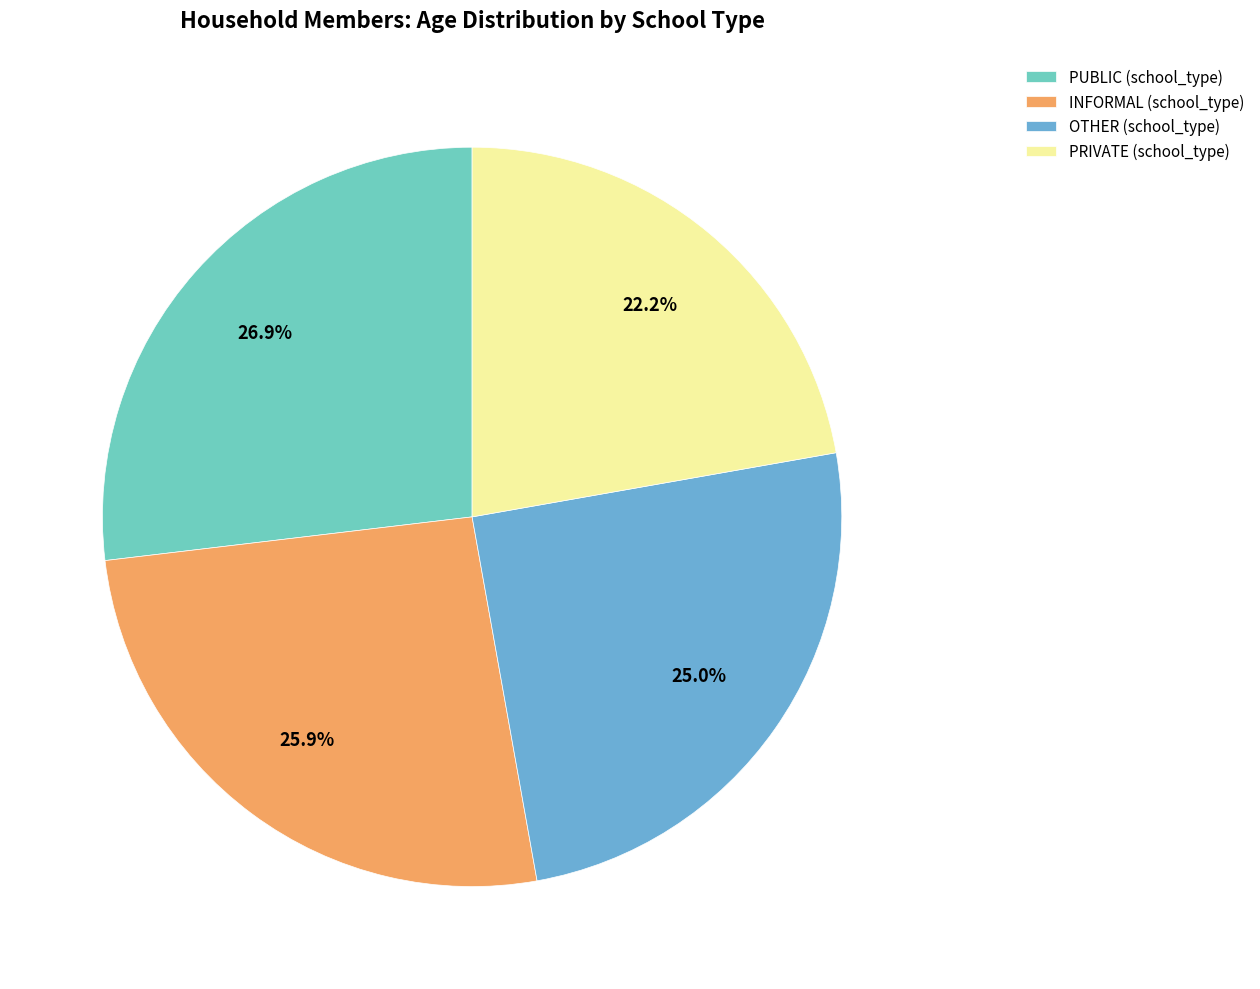

Does INFORMAL (school_type) account for over 50% of the chart?

No